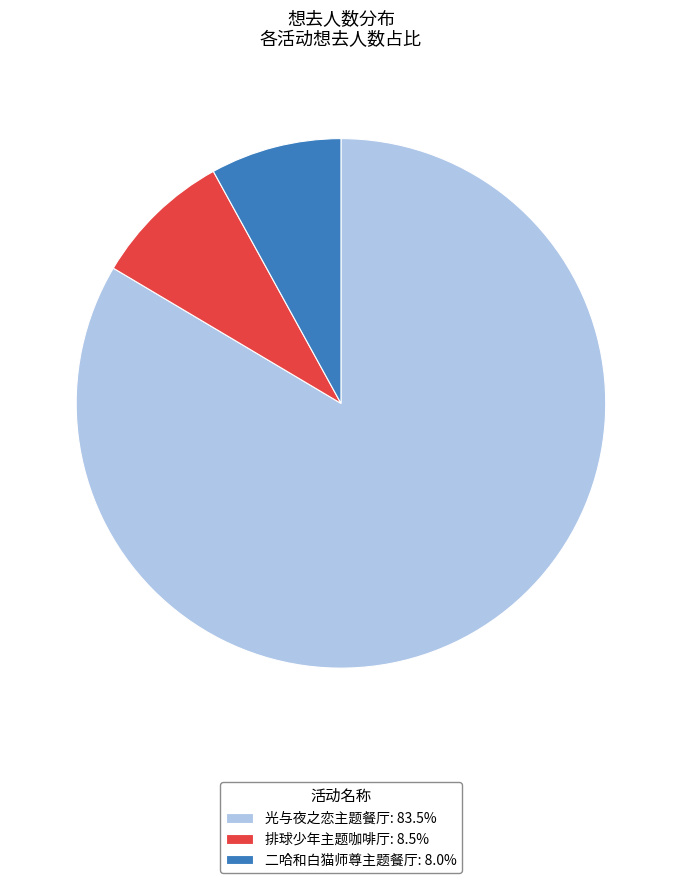

Does any single category account for the majority?

Yes